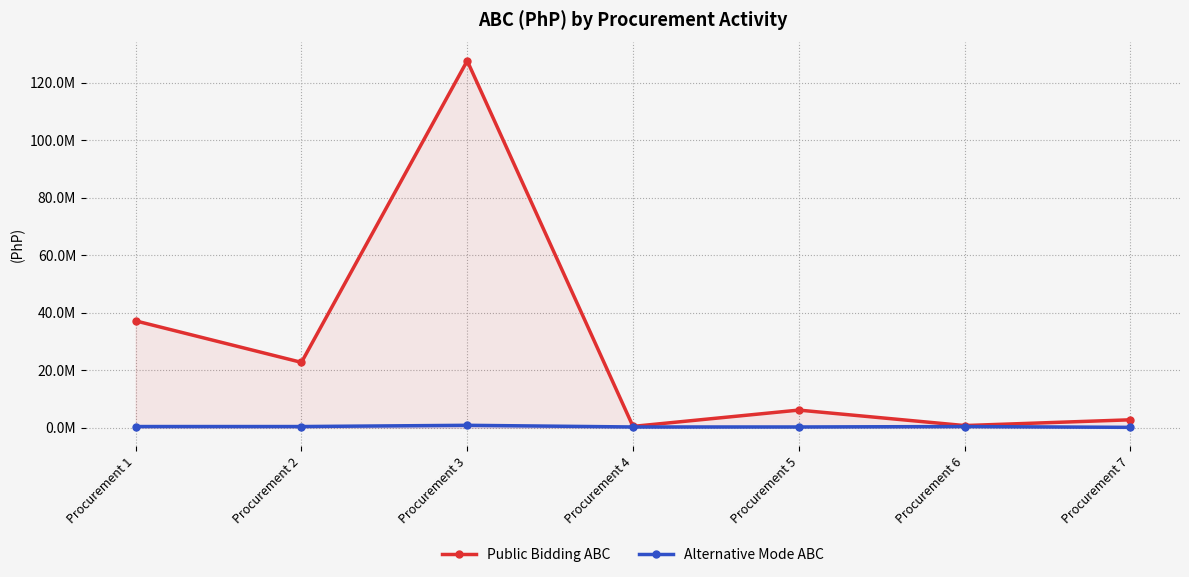

True or false: Alternative Mode ABC and Public Bidding ABC cross at least once.

False